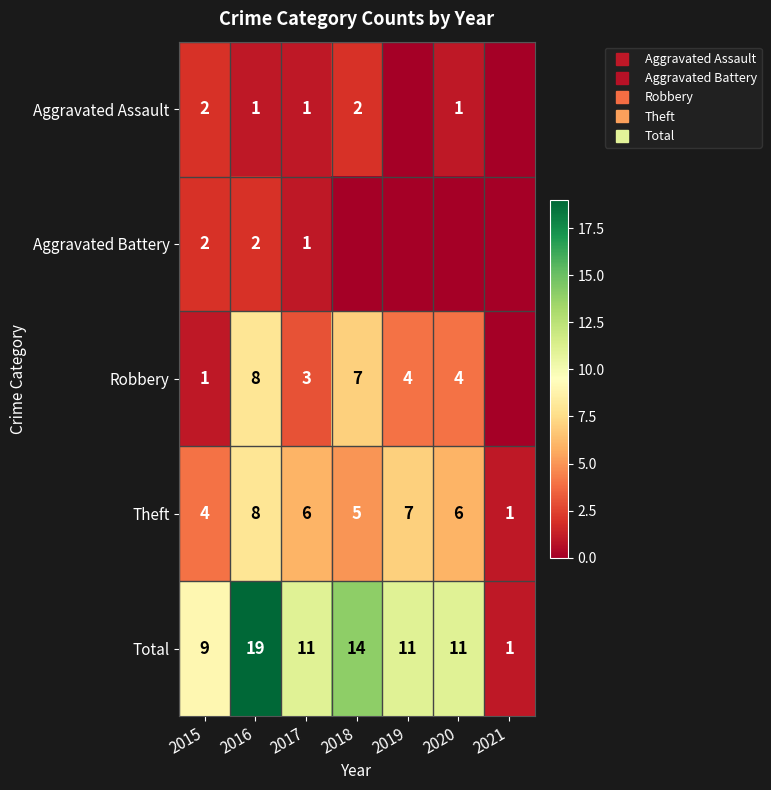

What is the spread (max minus min) of values at 2015?

8